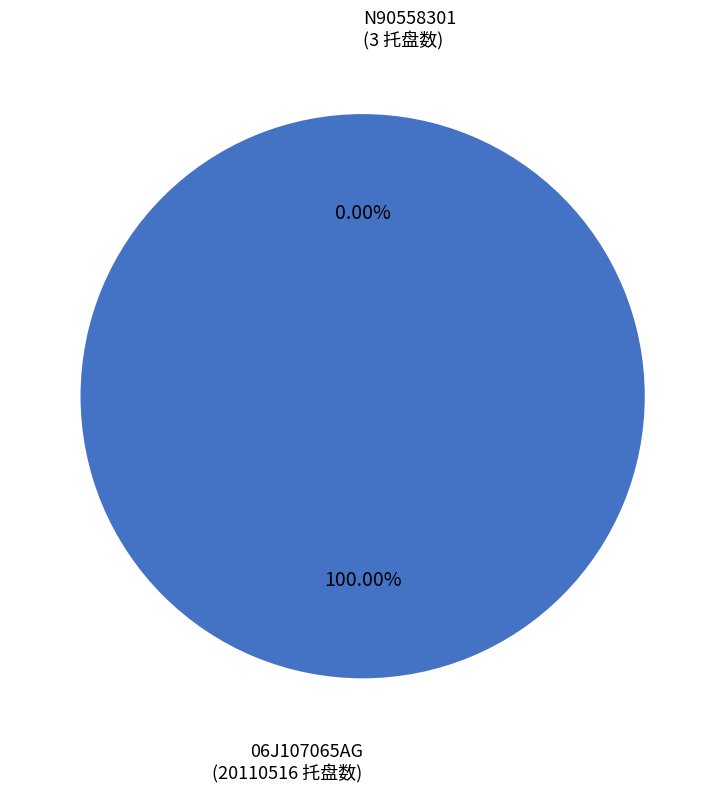

What percentage do N90558301 and 06J107065AG together represent?

100.0%